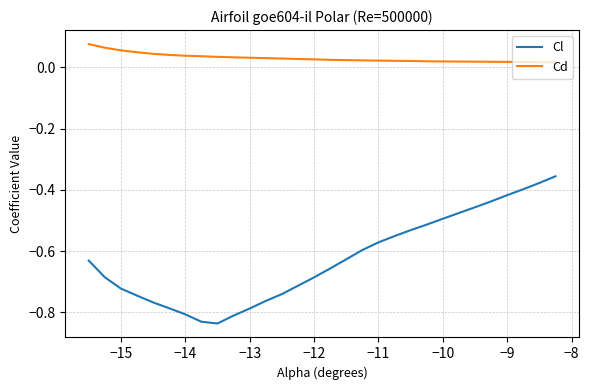

Which series has the largest range (max minus min)?

Cl